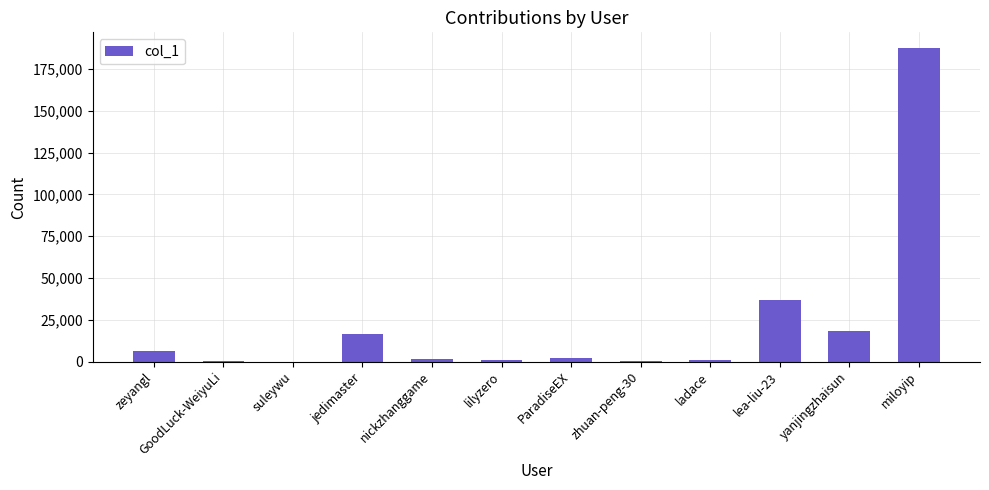

Which category has the highest value across all series?

miloyip